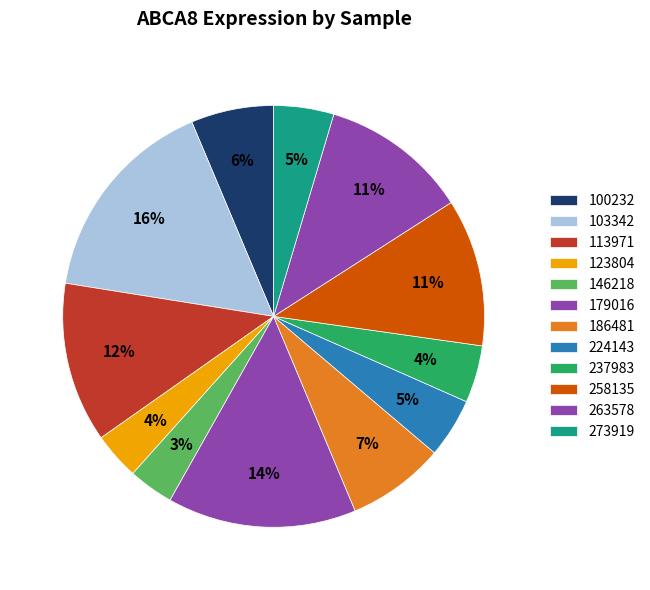

How many slices are in this pie chart?

12